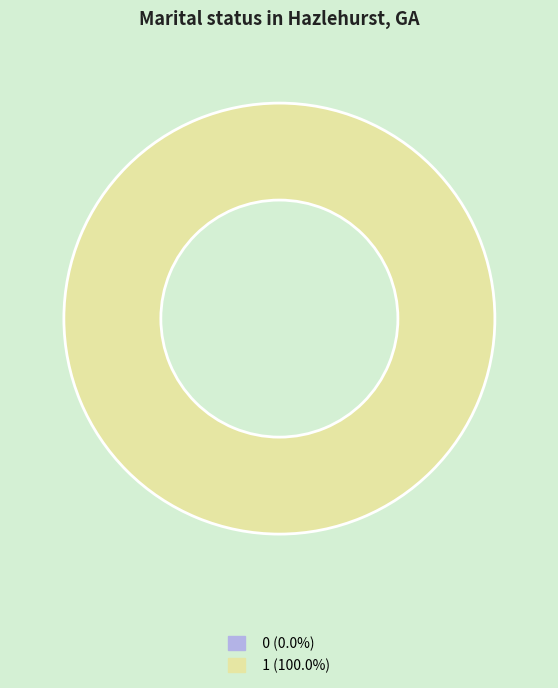

Is 0 the majority of the pie?

No